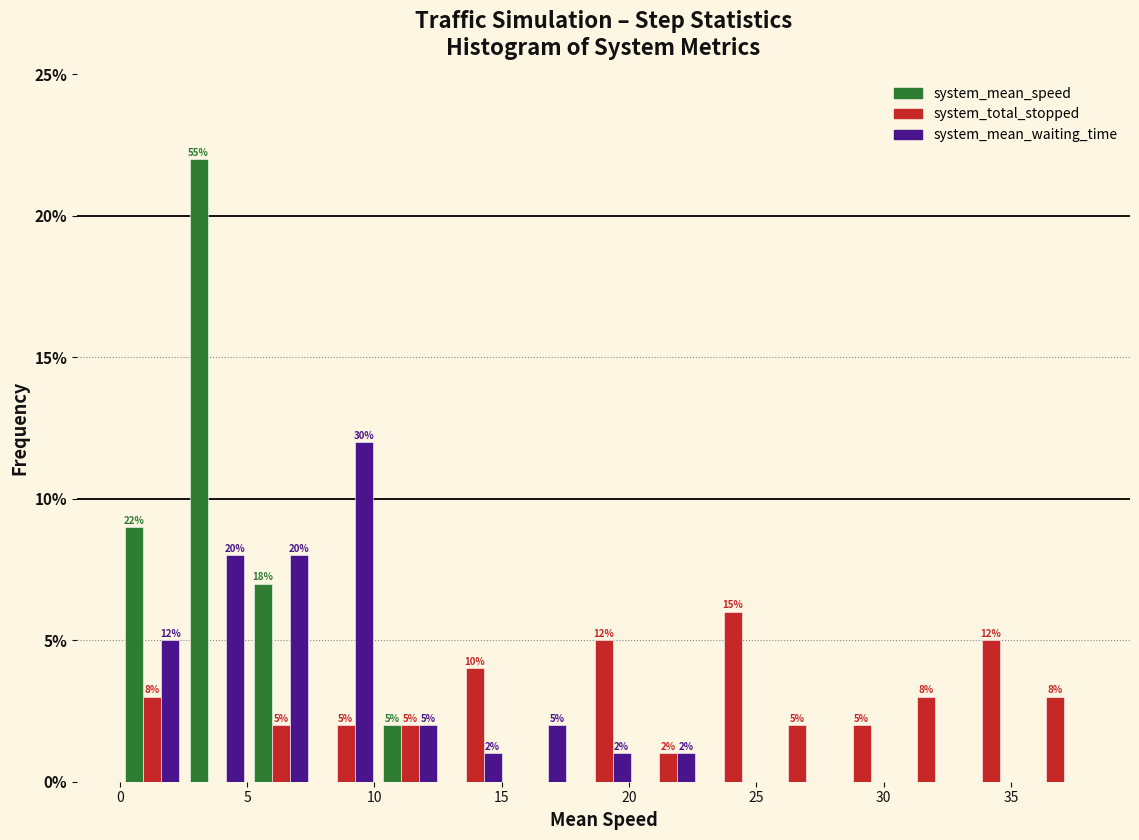

In the system_total_stopped series, which range on the x-axis has the tallest bar?

23.0 to 25.5